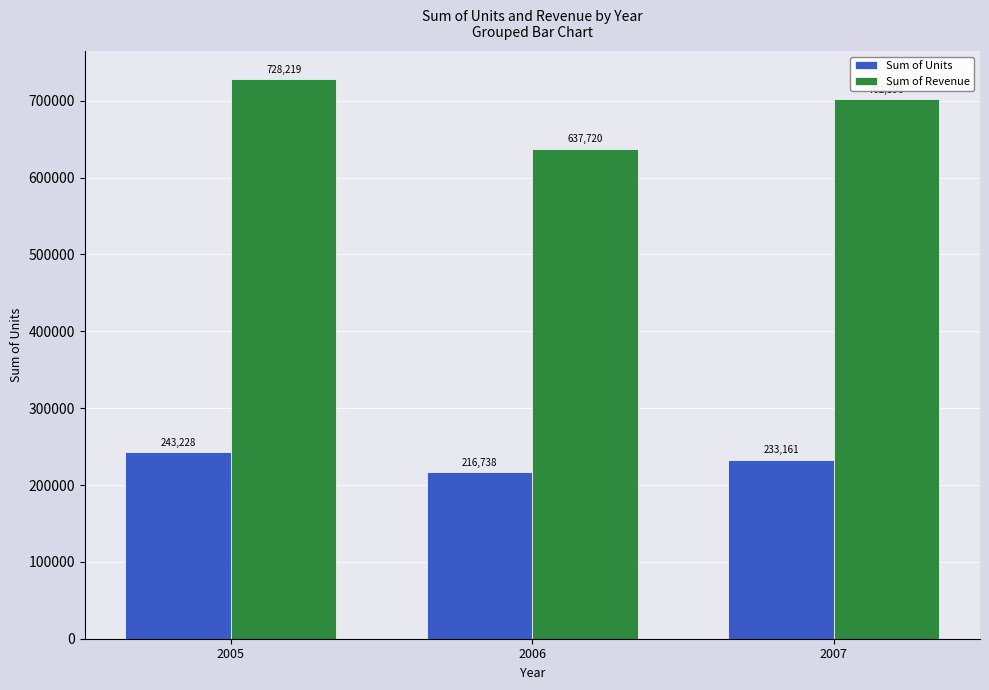

At which category does the chart reach its minimum across all series?

2006